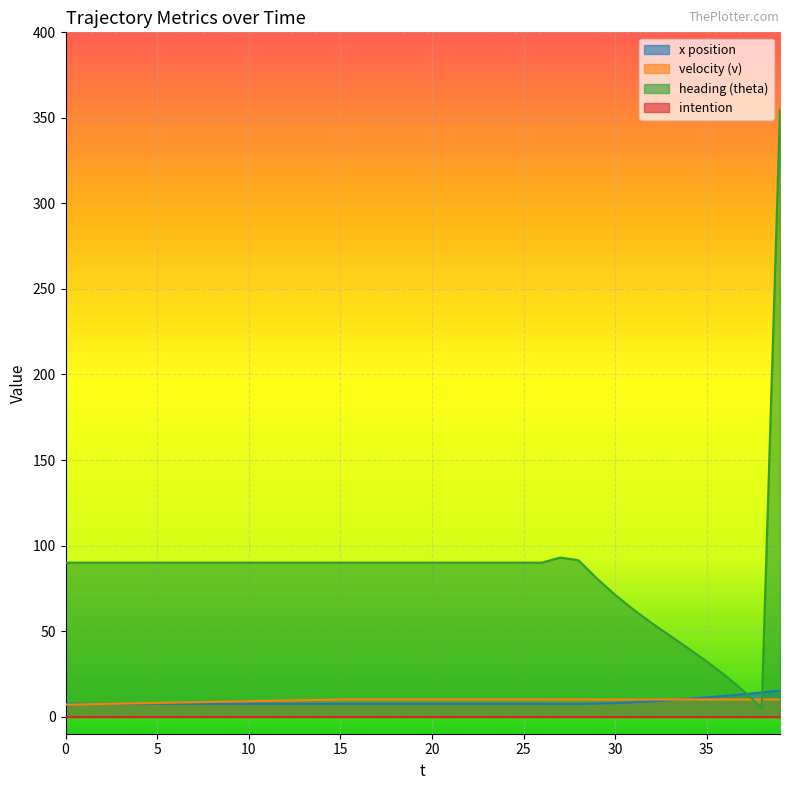

True or false: x has more than 0 interior local peaks.

False